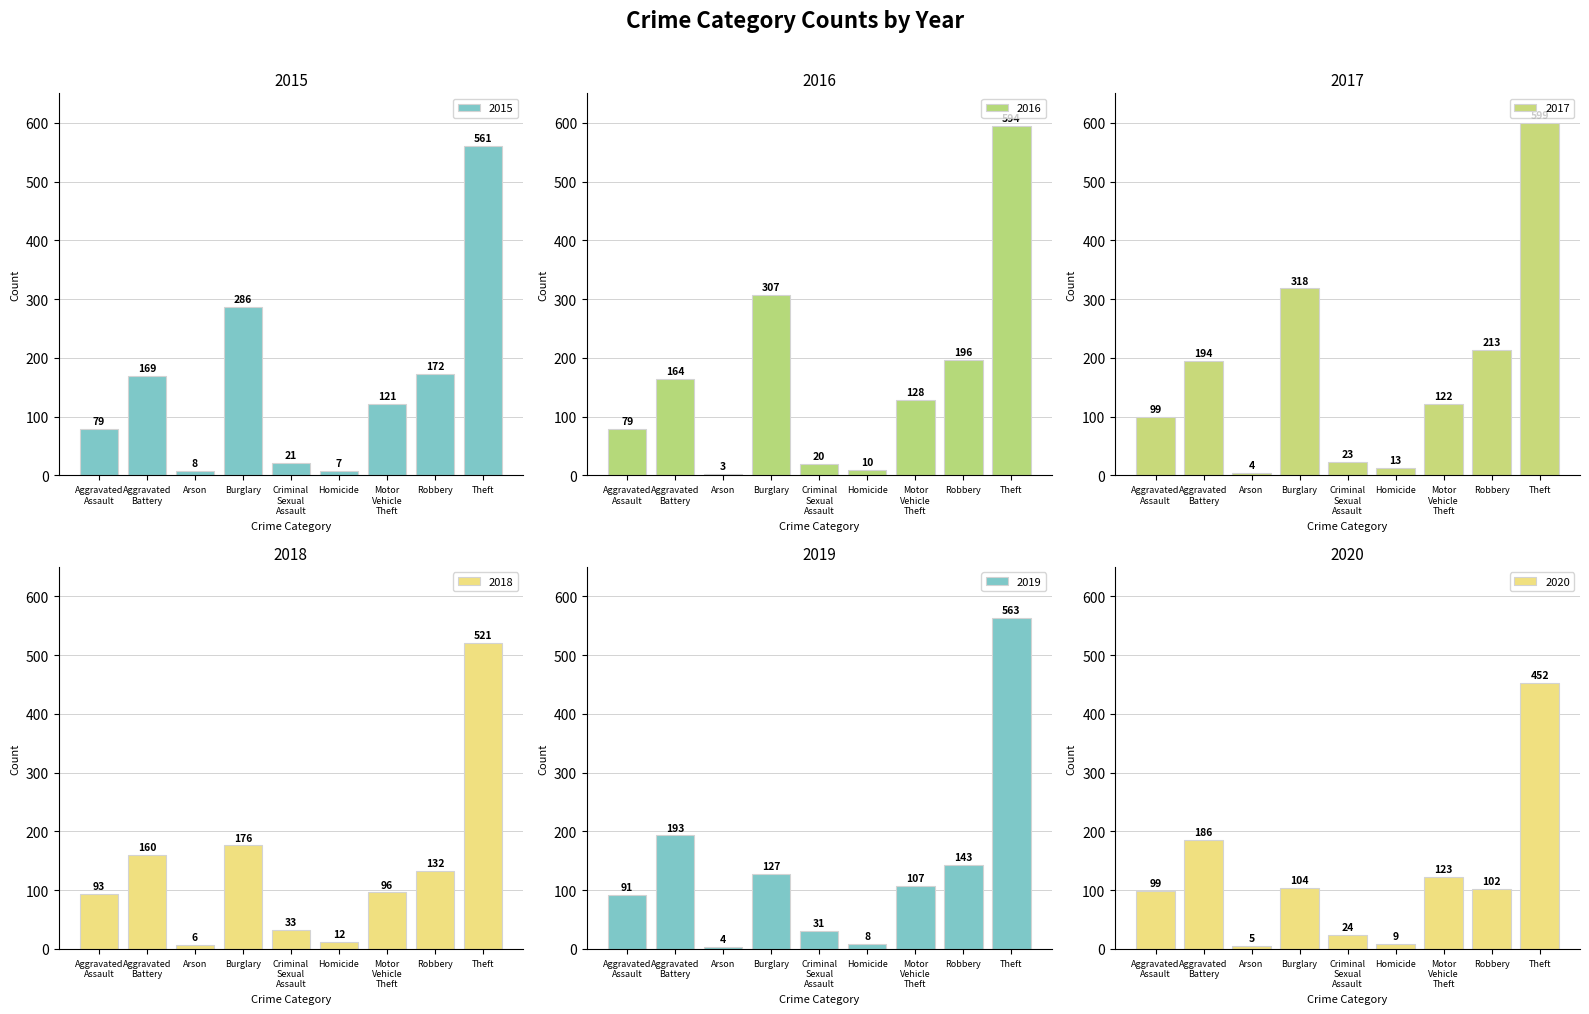

What is the maximum value for 2017?

599